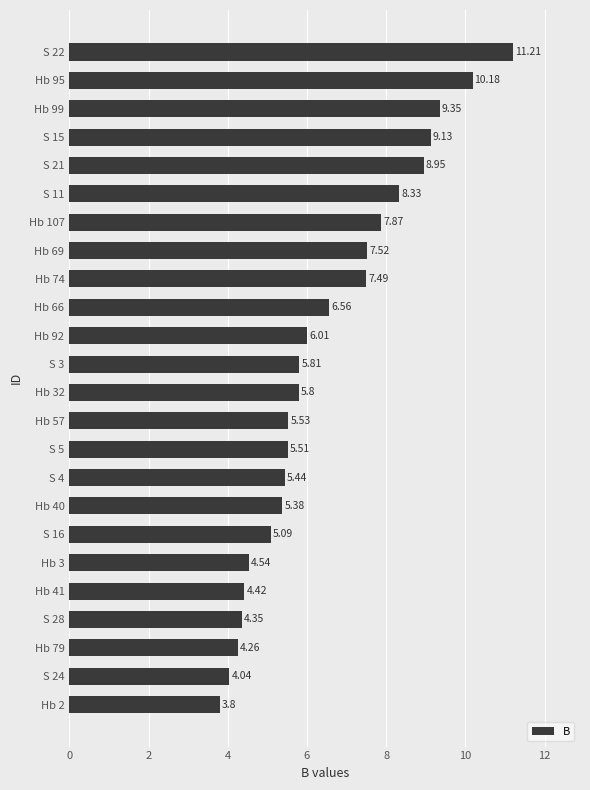

What is the average value?

6.5